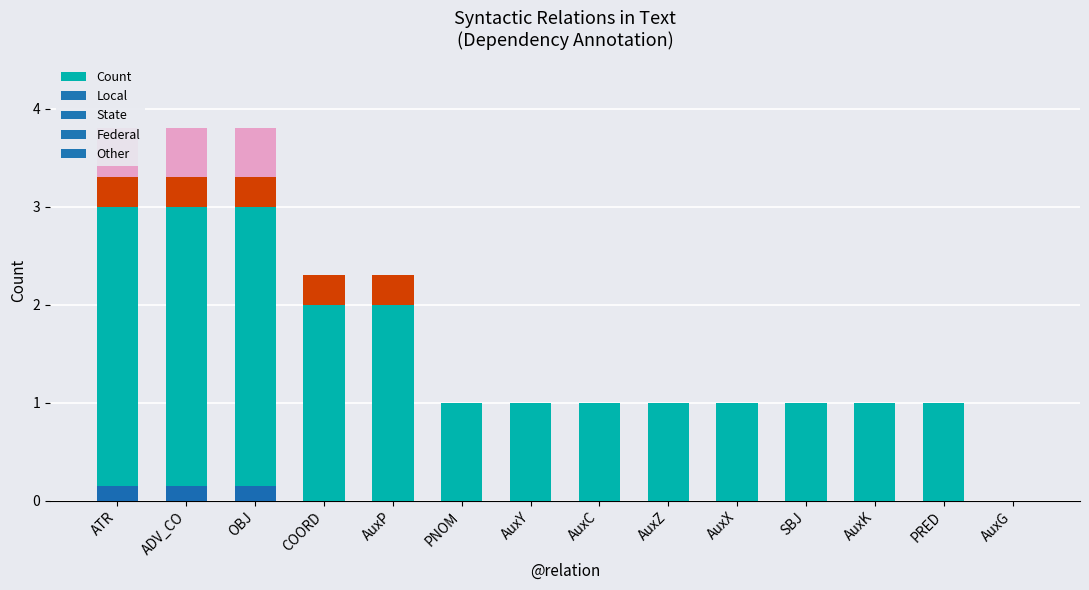

The value at OBJ is 3. True or false?

True